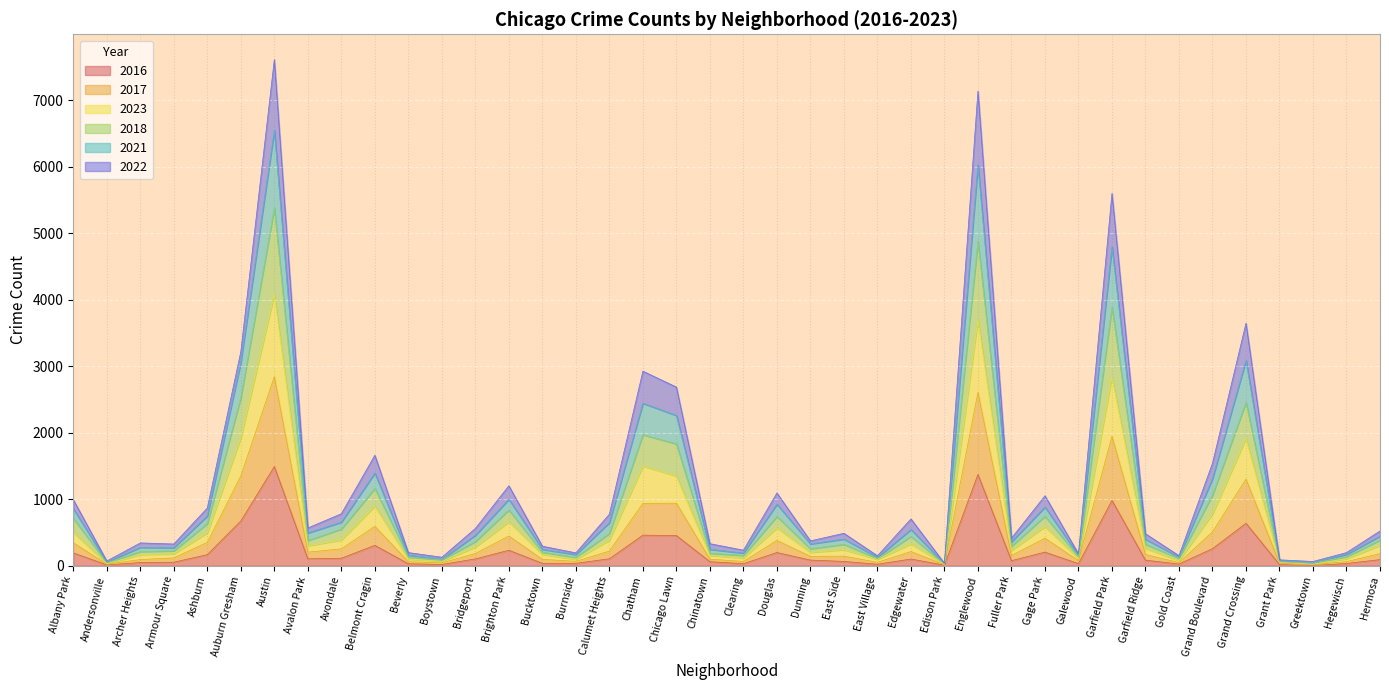

How many interior local valleys does the 2023 series have?

13